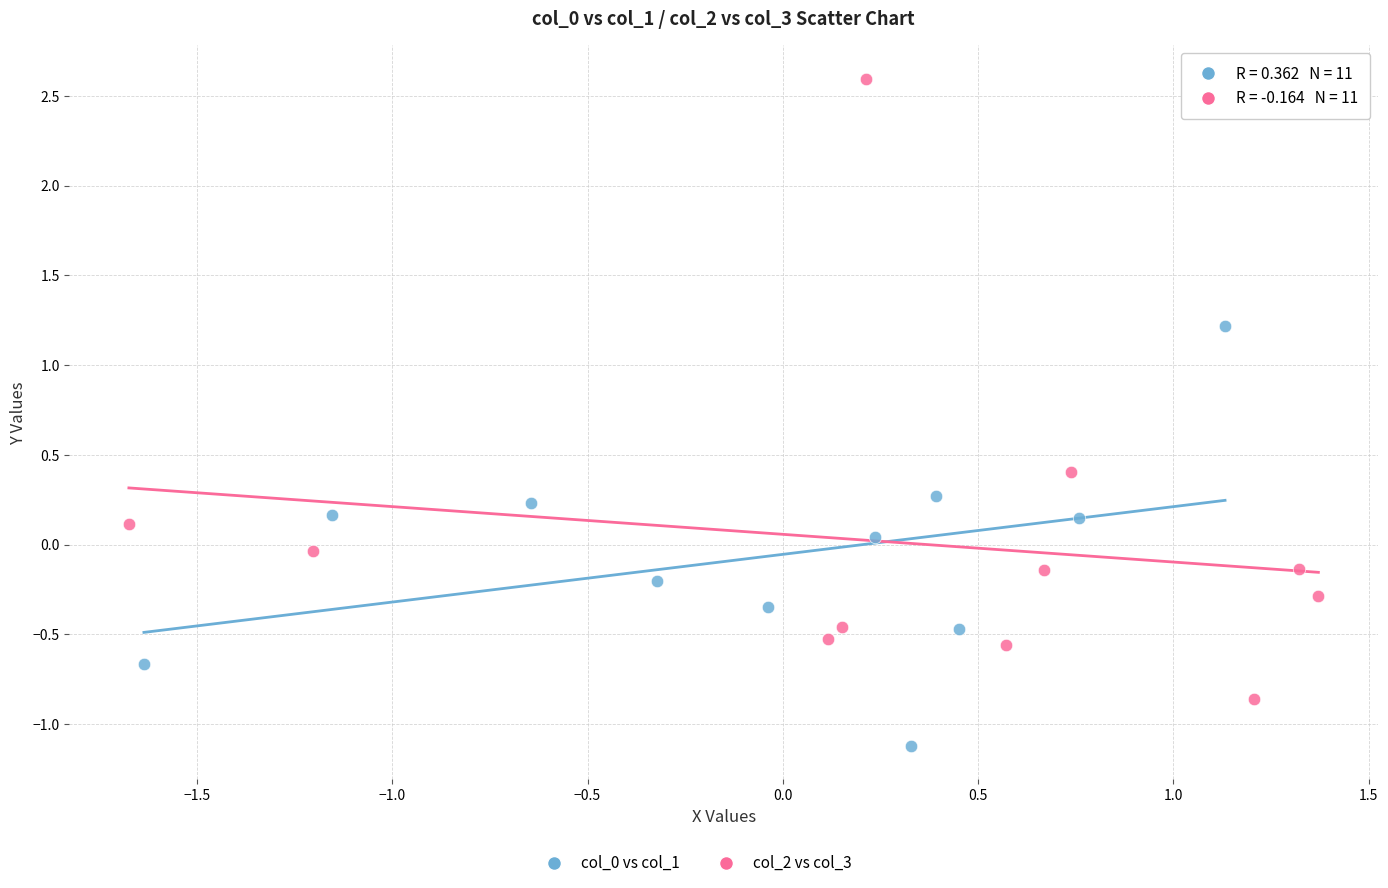

Which series has the largest Y range (max minus min)?

col_2 vs col_3